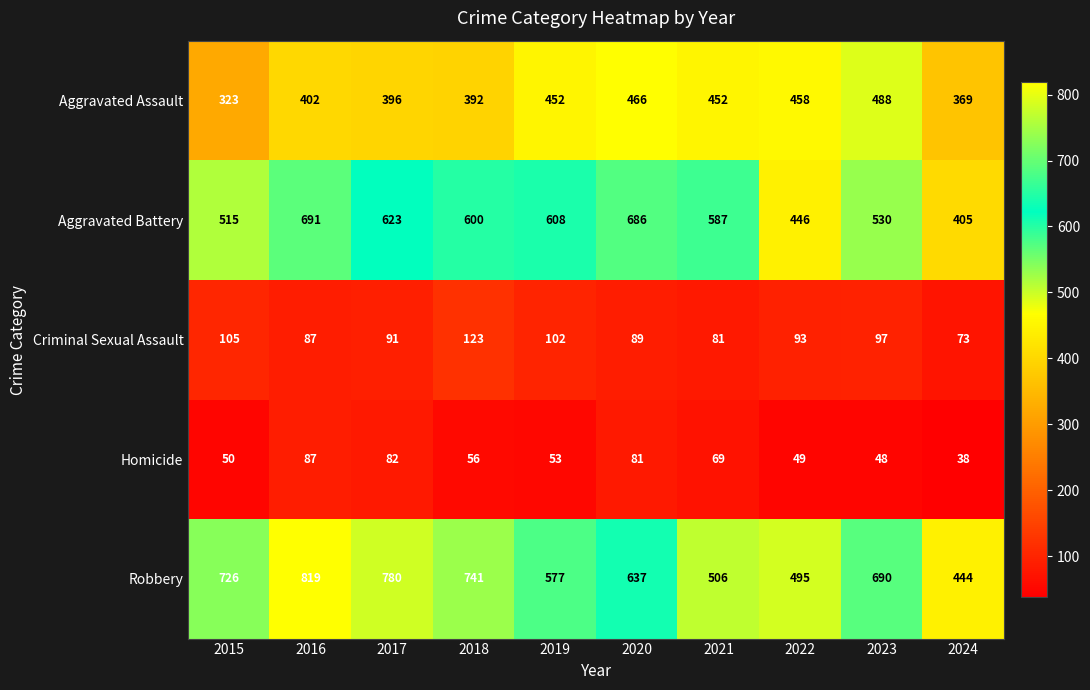

List the series in order of their peak value, highest first.

Robbery, Aggravated Battery, Aggravated Assault, Criminal Sexual Assault, Homicide